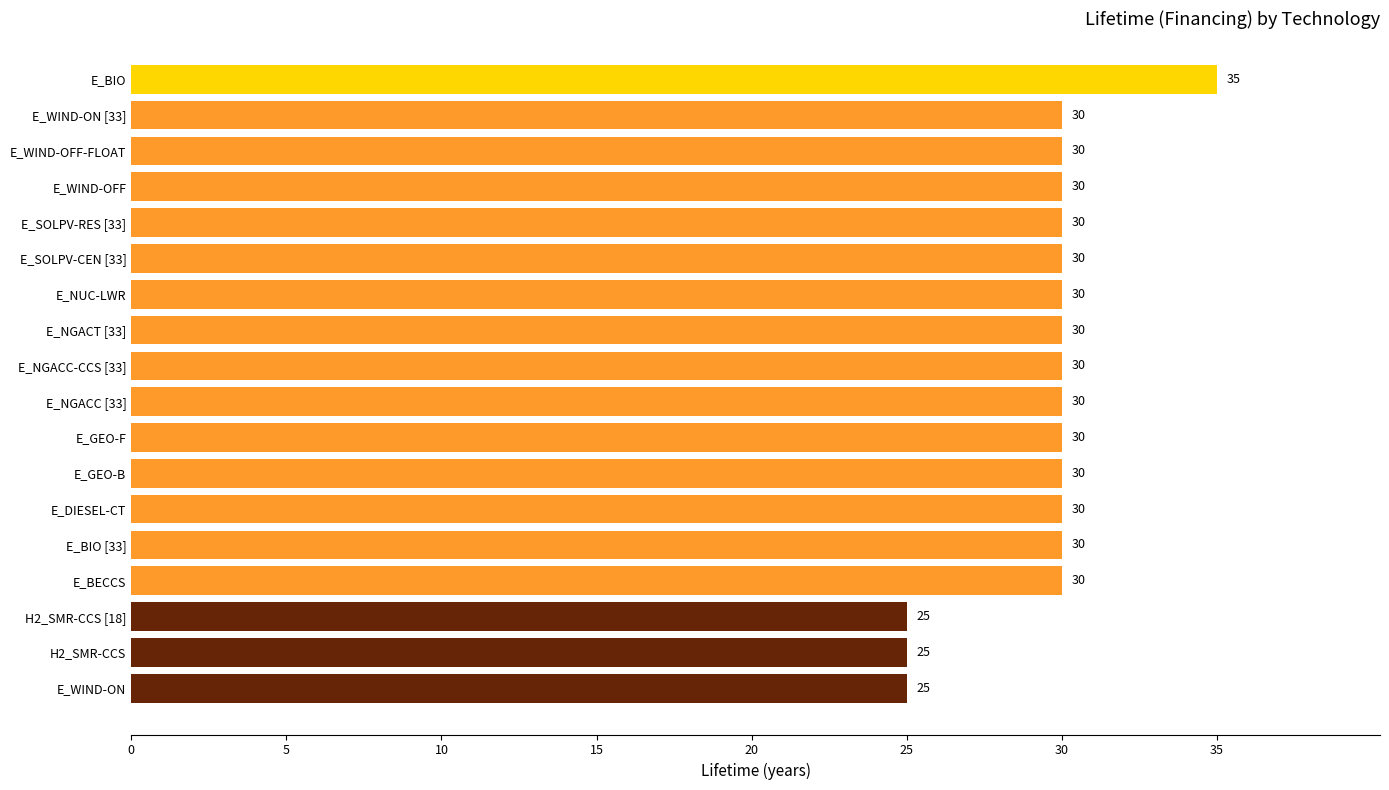

True or false: the data shows 52 at E_BECCS.

False